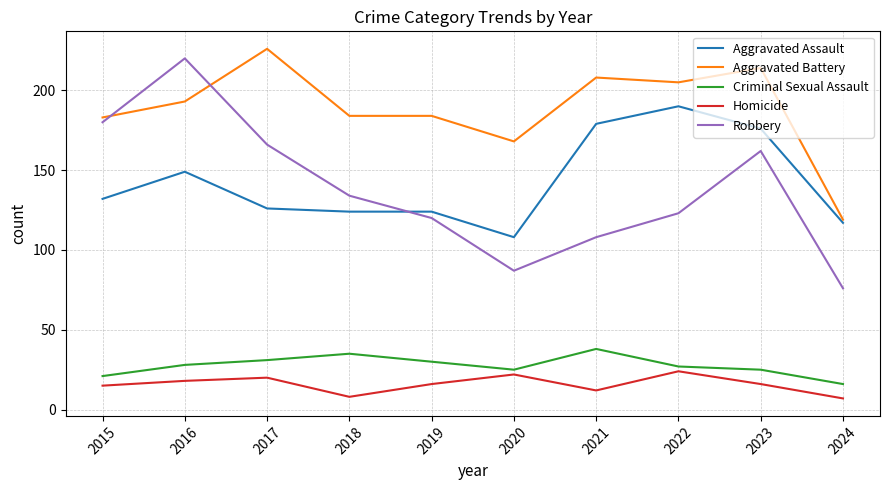

Where does the Homicide series first go above 16?

2016